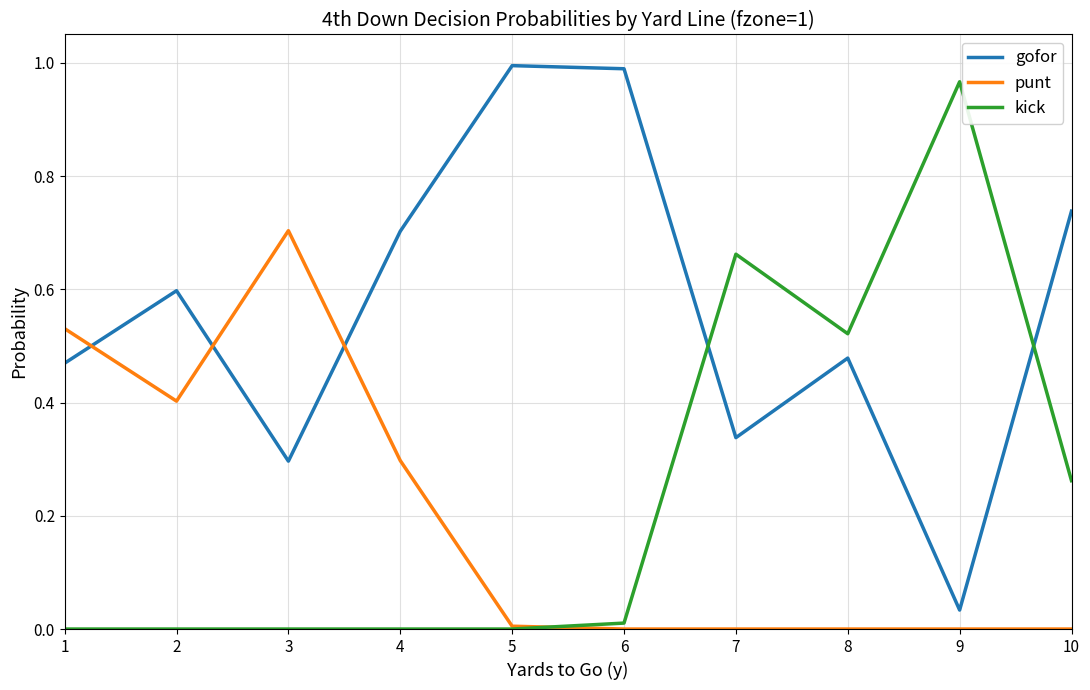

After their last crossing, which series has the higher values: punt or gofor?

gofor